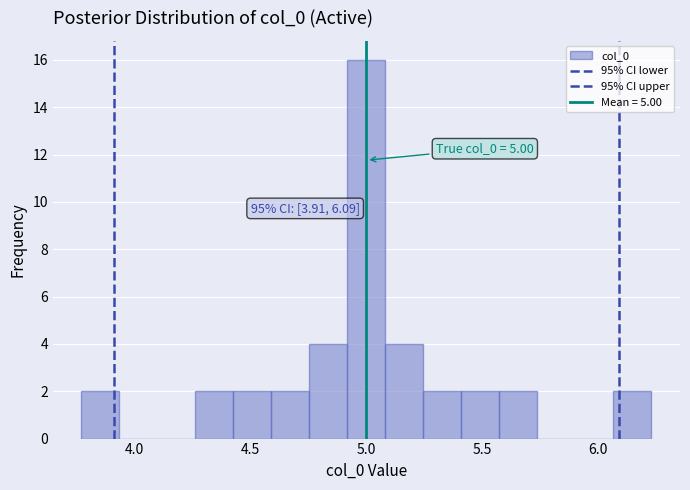

Around what value on the x-axis is the tallest bar? Give the approximate position of its centre, as read against the axis.

5.00